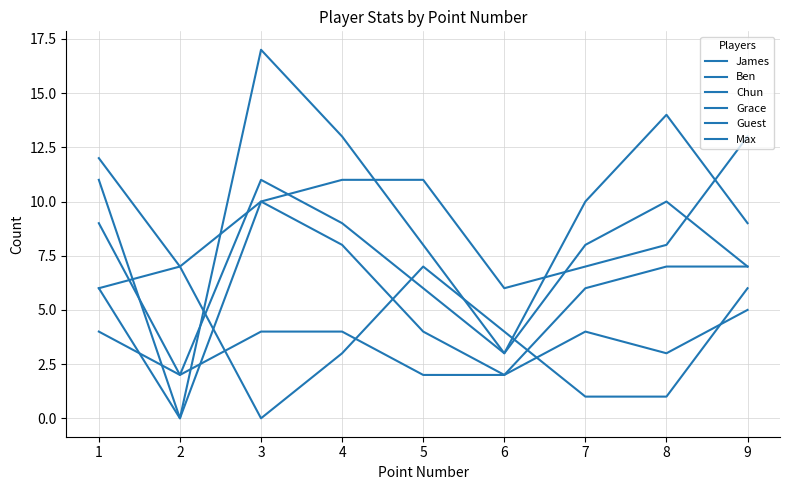

Which series changed the most between 4 and 8?

James